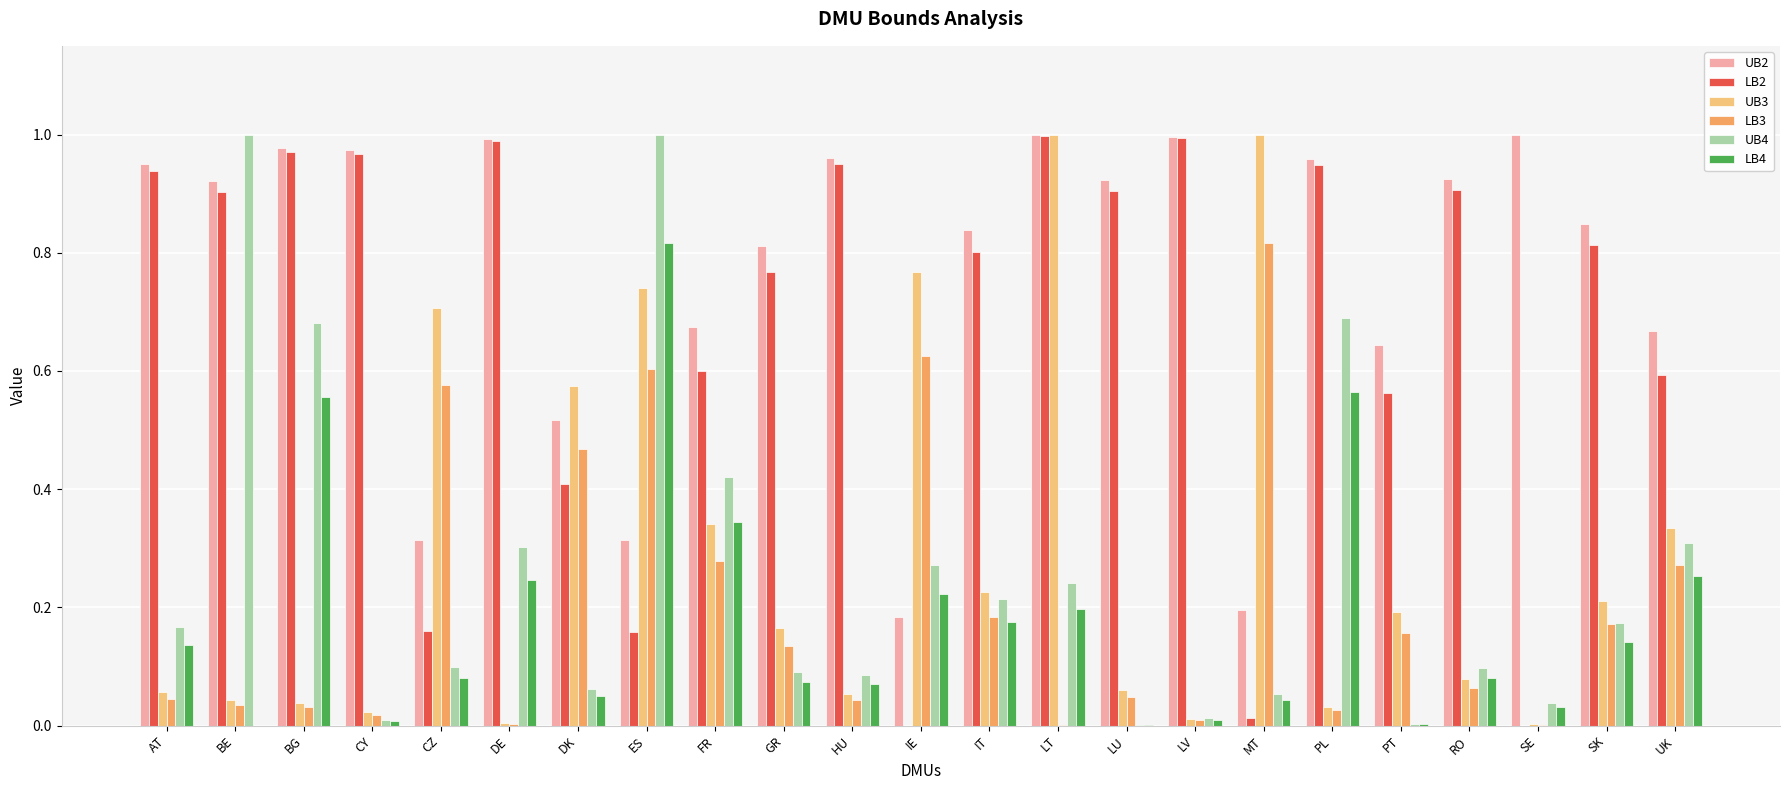

Which series has the largest total across all categories?

UB2